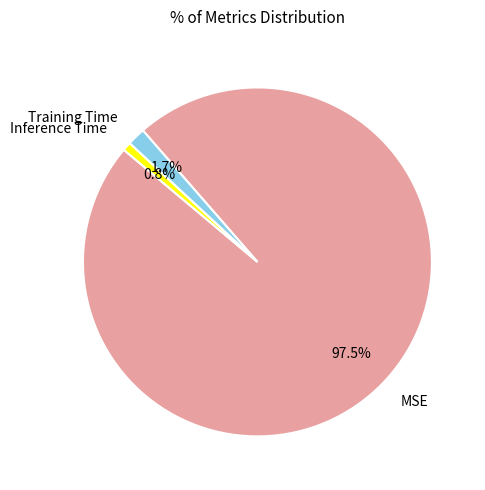

What is the majority slice?

MSE